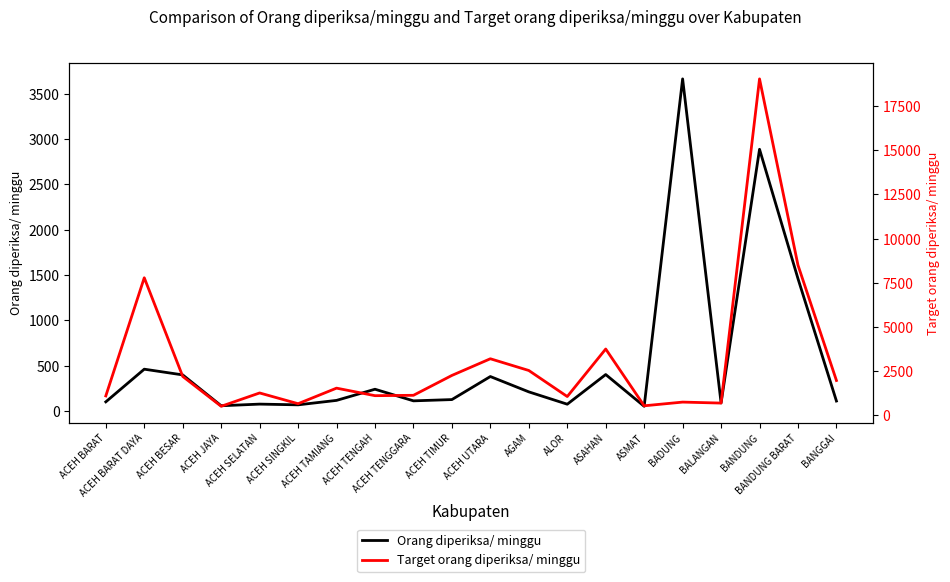

What is the value of the Target orang diperiksa/ minggu point at the 9th from the left?

1113